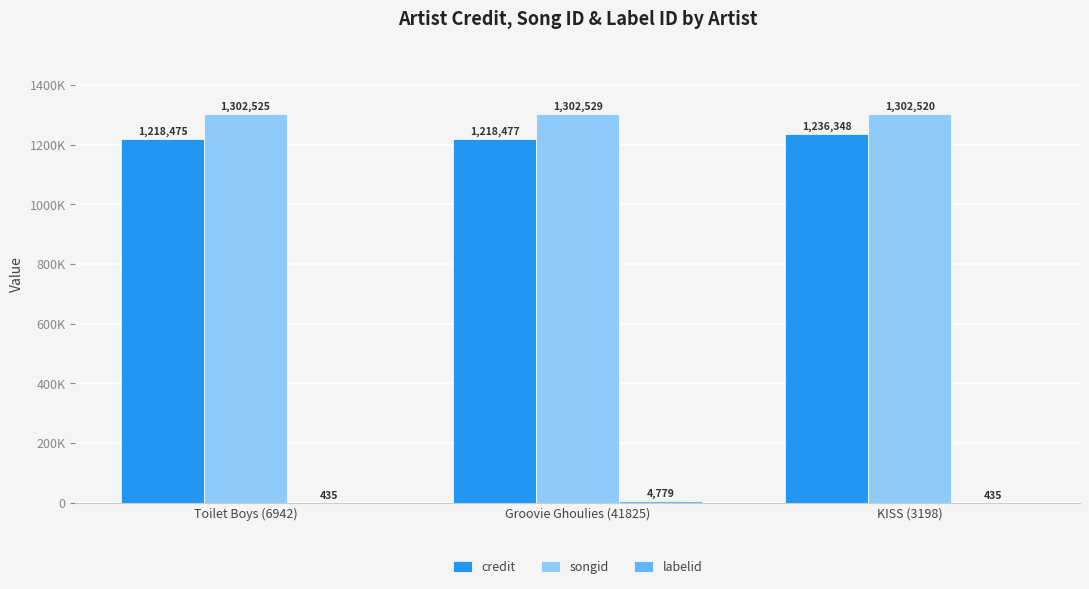

Where is songid nearest to the value 1302524?

Toilet Boys (6942)